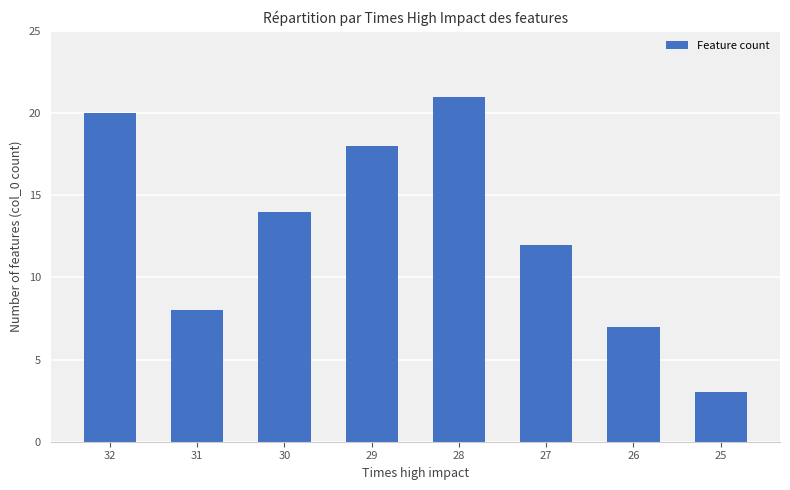

Approximately how many times larger is the value at 27 compared to 28?

0.6